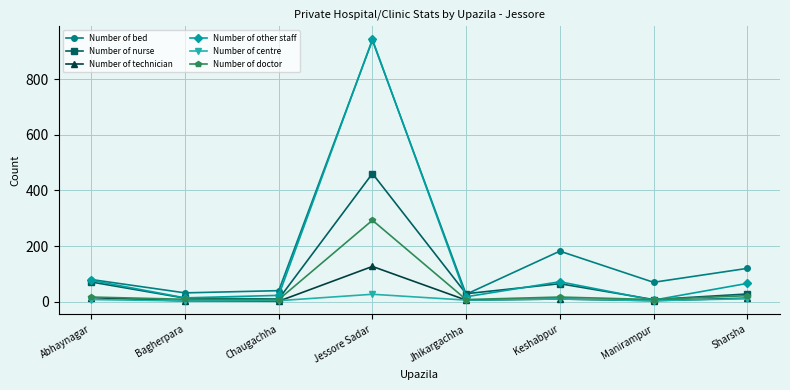

Which category has the highest value in the Number of technician series?

Jessore Sadar